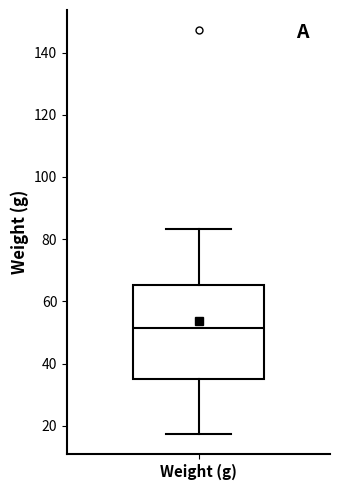

Where is the lower edge of the box for Weight (g) on the y-axis? The values are not printed on the chart, so give them approximately, as read against the axis.

36